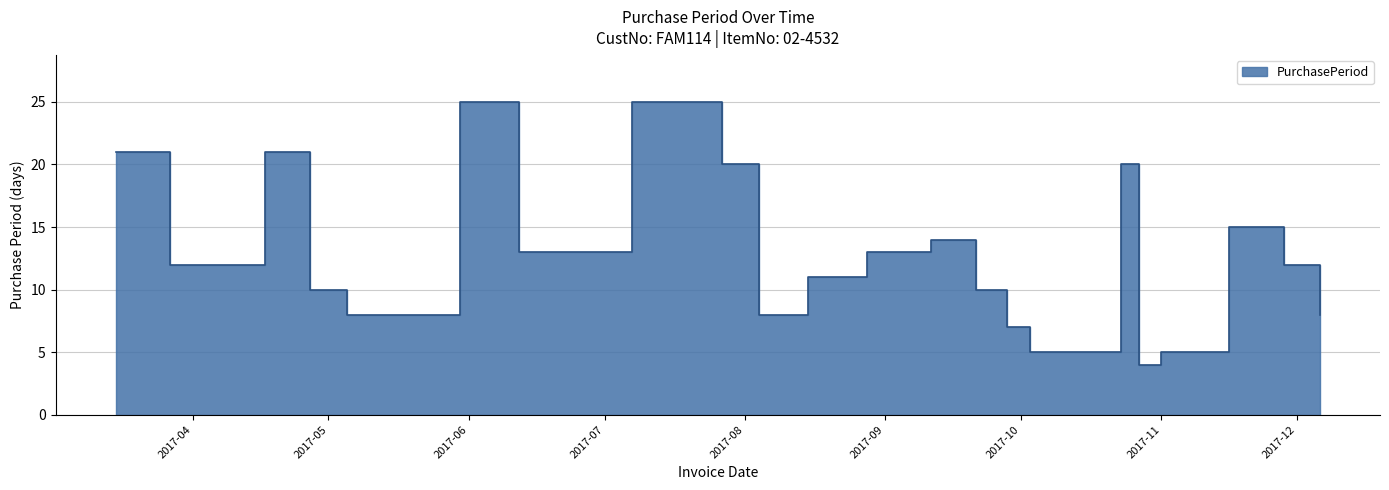

The value at 2017-03-15 is 37. True or false?

False